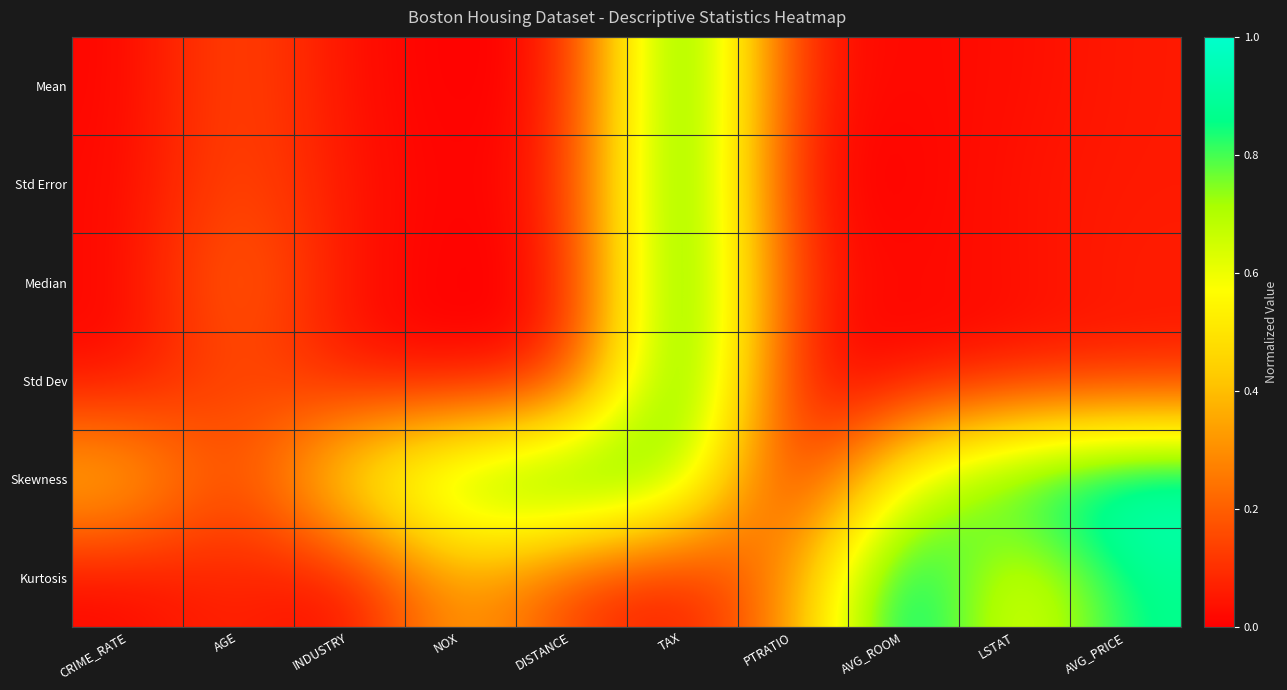

At how many categories does at least one series exceed 0?

10